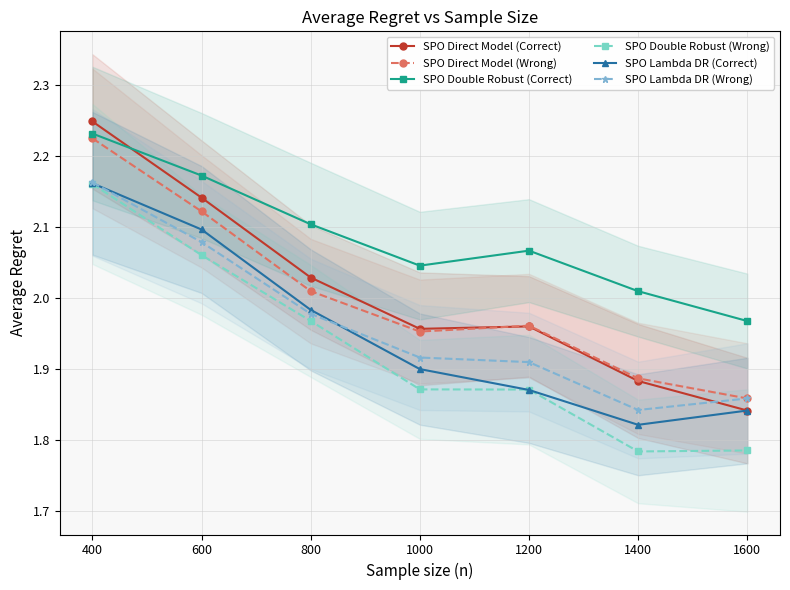

True or false: SPO Direct Model (Wrong) has more than 0 interior local peaks.

True